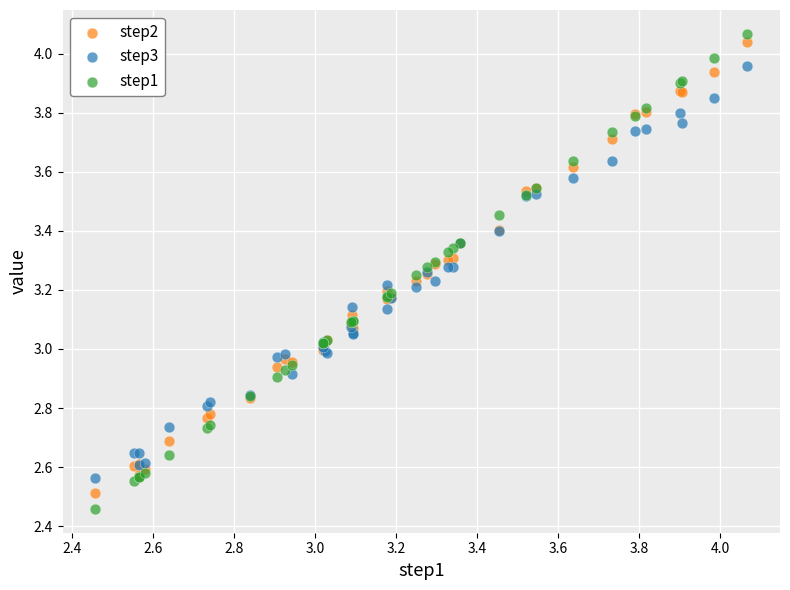

Which series contains the highest Y value?

step1